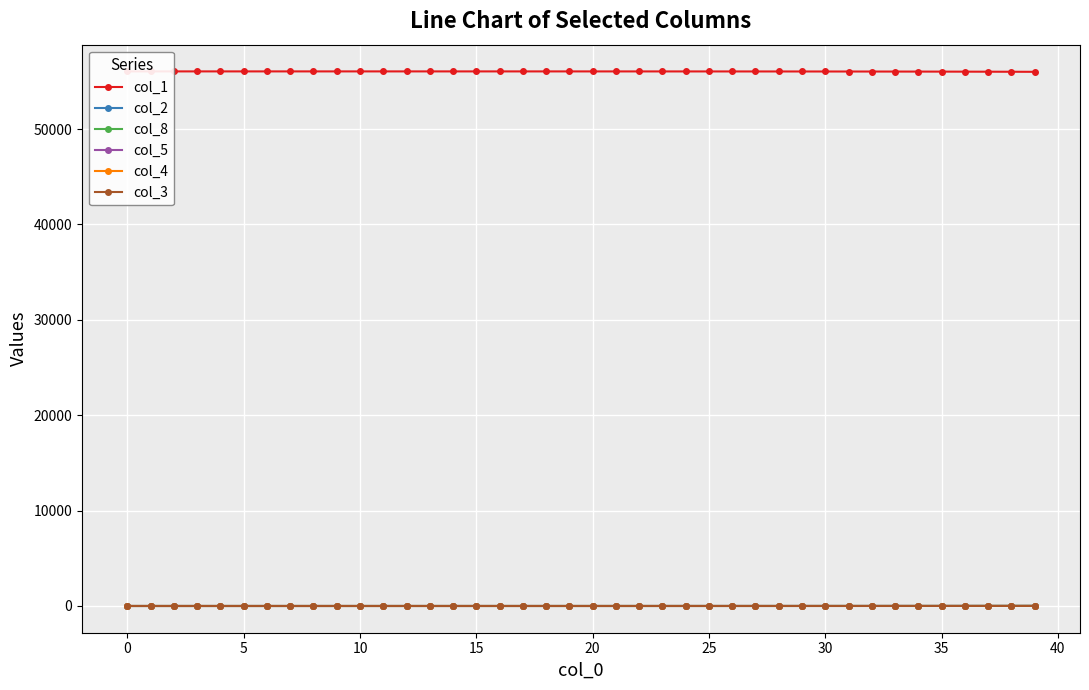

What is the sum of the col_8 values at 21 and 25?

1.7